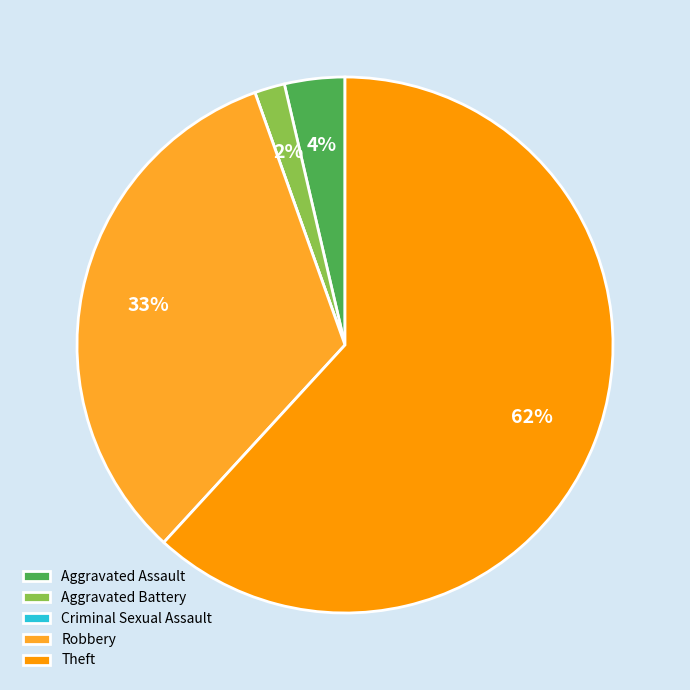

Is it true that Theft is 48% of the pie?

False